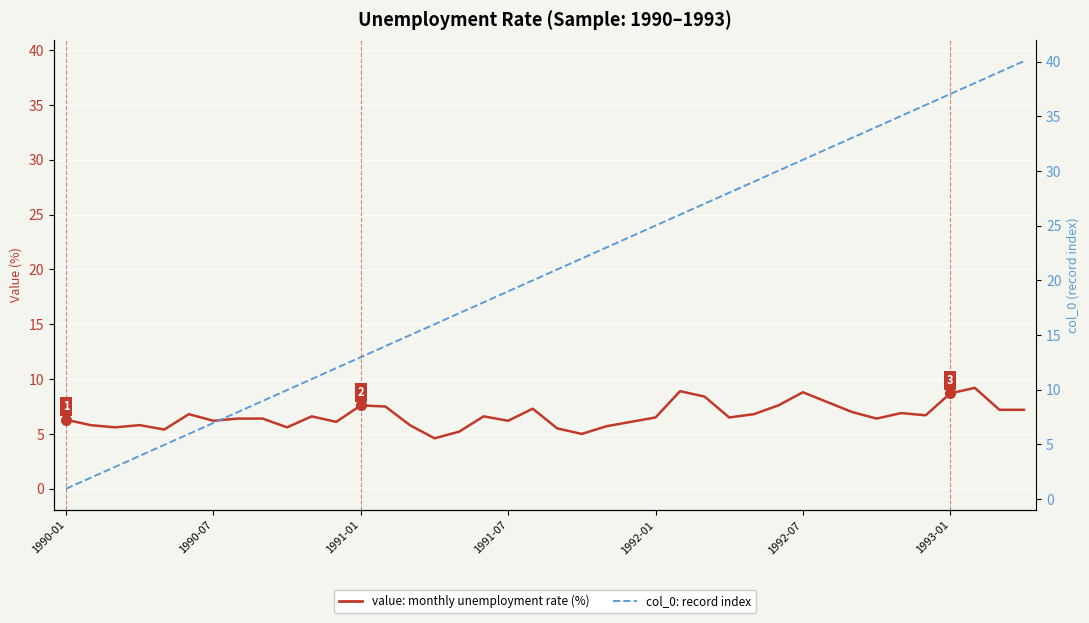

The value of col_0 (record index) at 19 is 25.1. True or false?

False